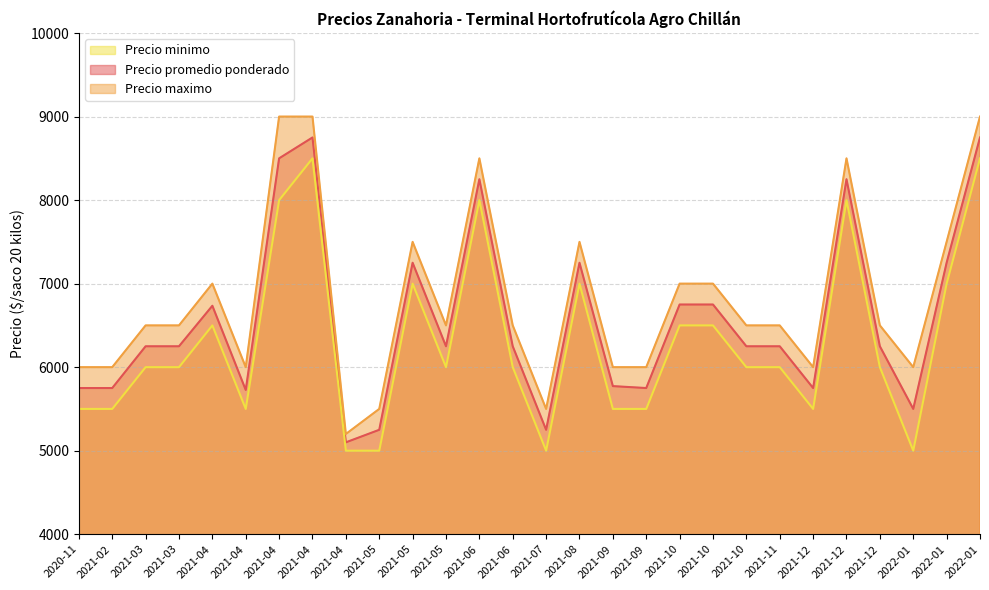

Where does the Precio maximo series first go above 6500?

2021-04